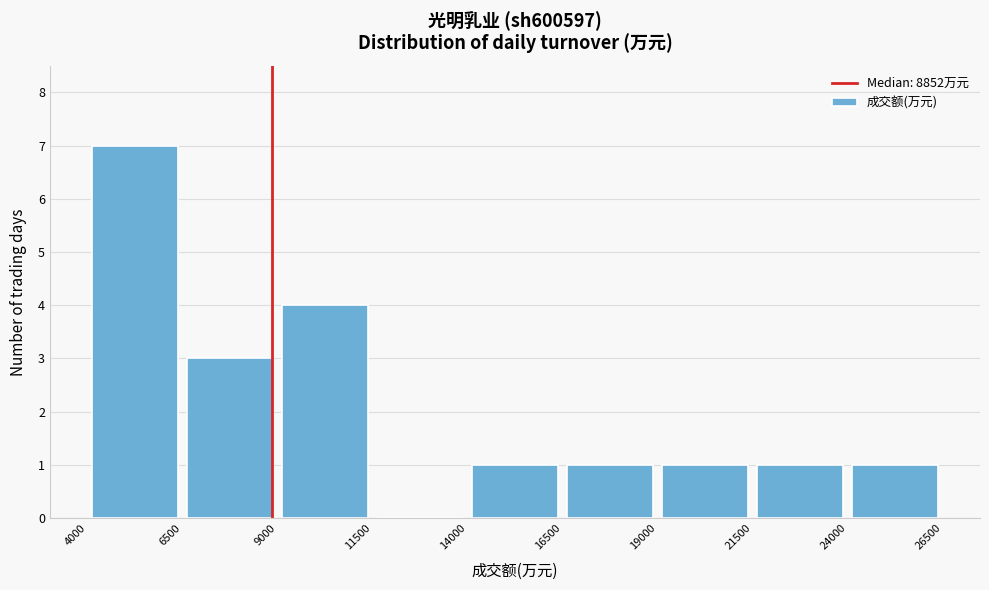

Over which range of the x-axis is the bar tallest?

4000 to 6500